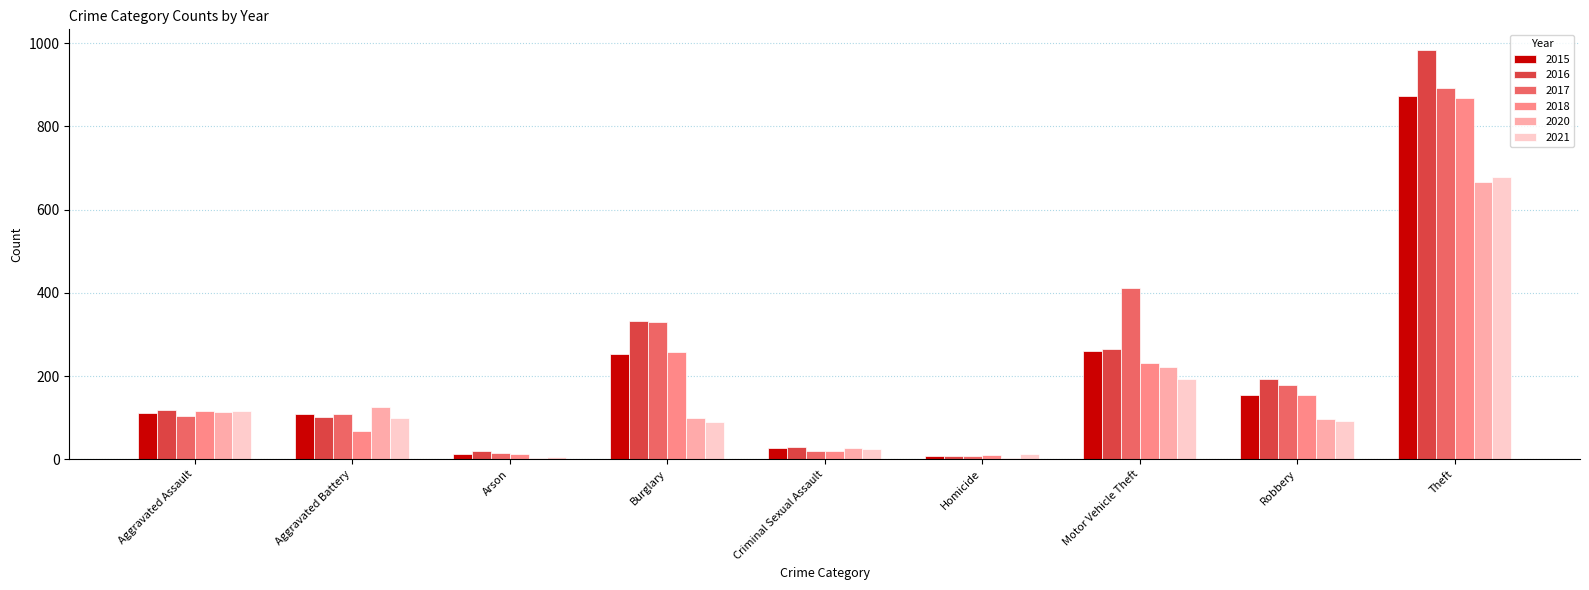

What is the total value across all series at Criminal Sexual Assault?

152